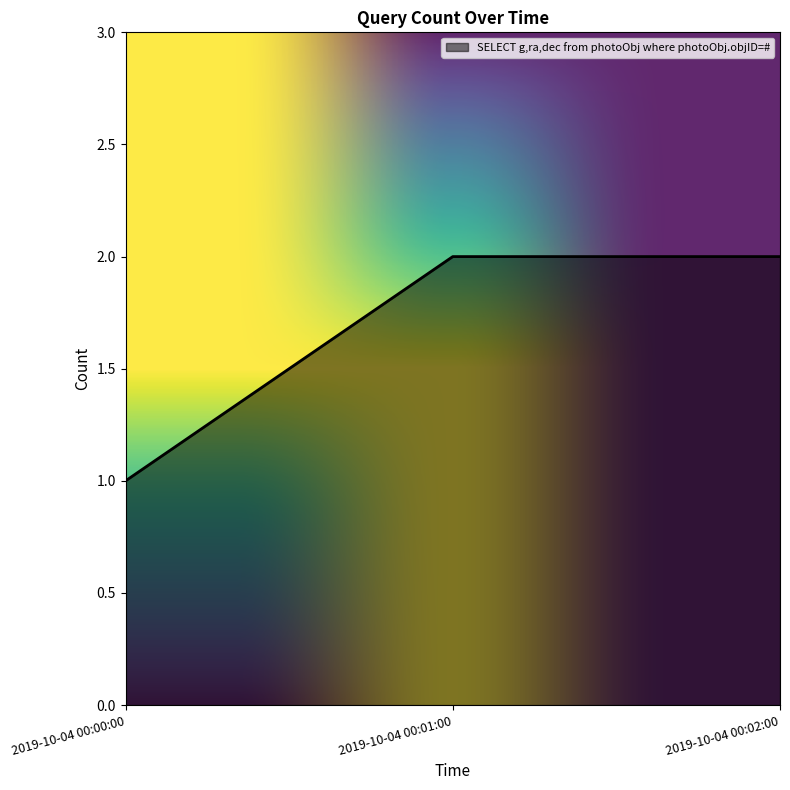

What is the change in value from 2019-10-04 00:00:00 to 2019-10-04 00:02:00?

+1